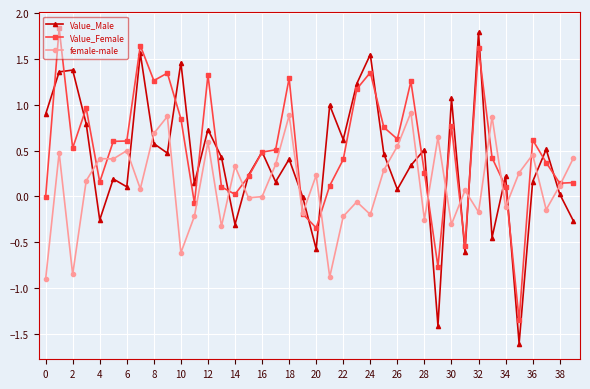

At how many categories does at least one series exceed -1?

40